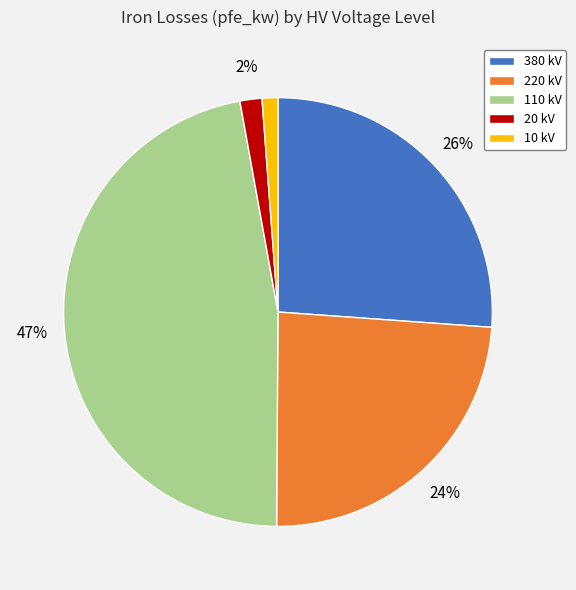

Which has a higher value, 380 kV or 20 kV?

380 kV